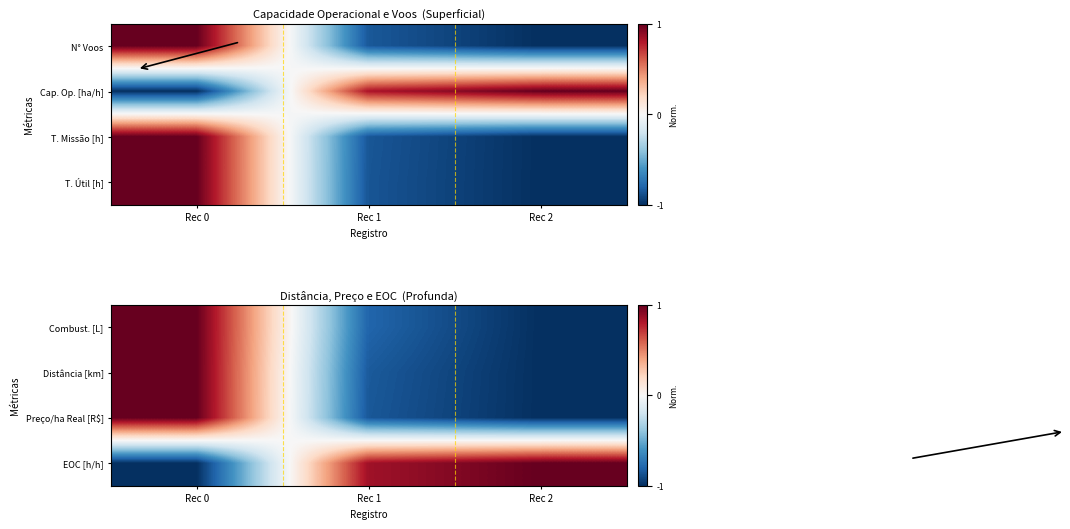

What is the difference between the maximum and minimum values in the Preço/ha Real [R$] series?

2.0